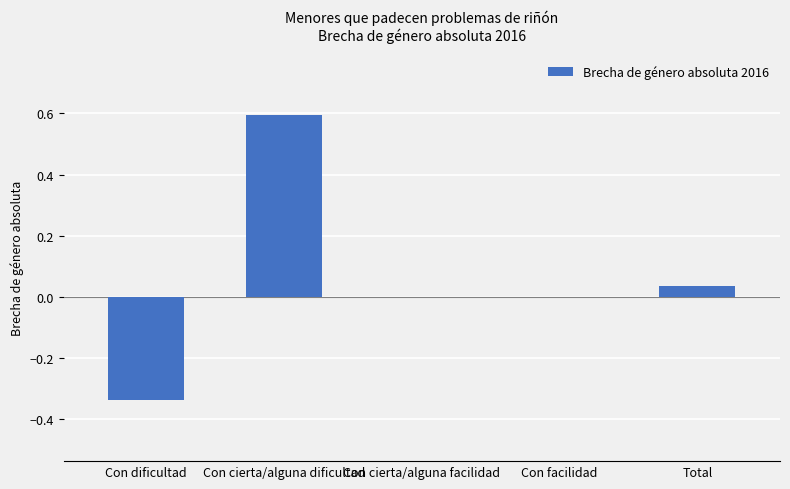

The value at Con dificultad is -0.2. True or false?

False